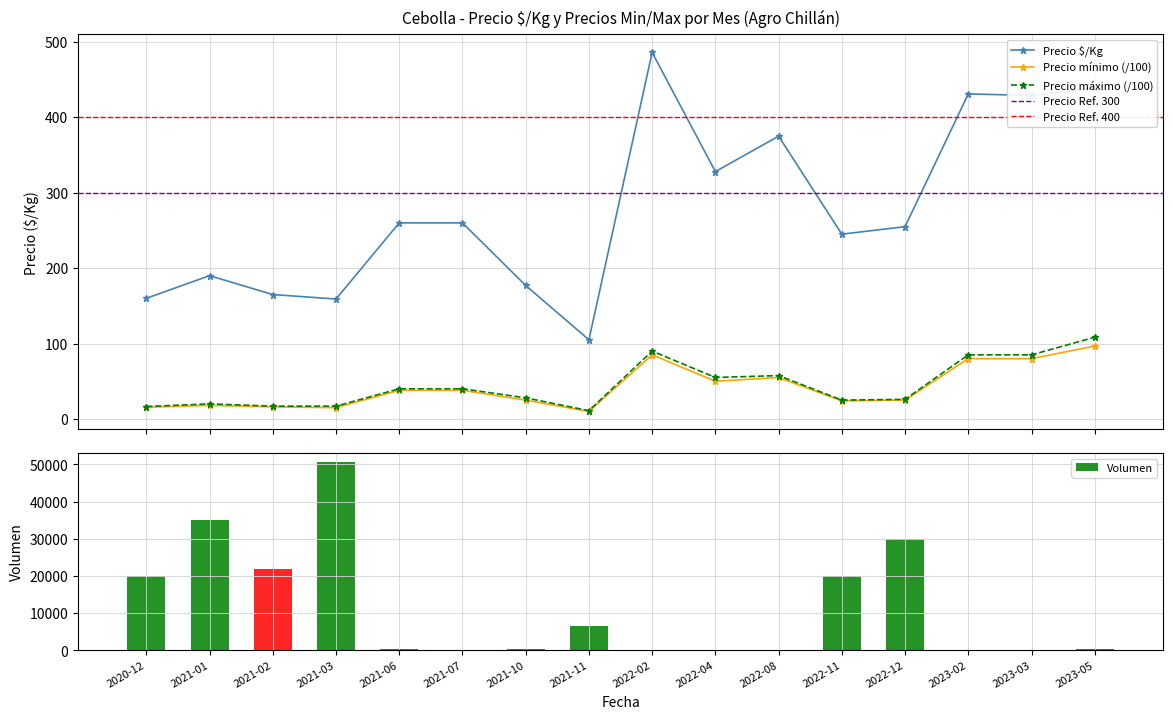

Reading left to right, what are all the values shown in this chart?

Precio $/Kg: 2020-12=160.0	2021-01=190.0	2021-02=165.0	2021-03=159.0	2021-06=260.0	2021-07=260.0	2021-10=177.0	2021-11=105.0	2022-02=486.0	2022-04=328.0	2022-08=375.0	2022-11=245.0	2022-12=255.0	2023-02=431.0	2023-03=429.0	2023-05=439.0
Precio mínimo: 2020-12=15.5	2021-01=18.0	2021-02=16.0	2021-03=15.0	2021-06=38.0	2021-07=38.0	2021-10=25.0	2021-11=10.0	2022-02=85.0	2022-04=50.0	2022-08=55.0	2022-11=24.0	2022-12=25.0	2023-02=80.0	2023-03=80.0	2023-05=96.7
Precio máximo: 2020-12=16.5	2021-01=20.0	2021-02=17.0	2021-03=17.0	2021-06=40.0	2021-07=40.0	2021-10=28.0	2021-11=11.0	2022-02=90.0	2022-04=55.0	2022-08=57.5	2022-11=25.0	2022-12=26.0	2023-02=85.0	2023-03=85.0	2023-05=108.3
Volumen: 2020-12=20000.0	2021-01=35000.0	2021-02=22000.0	2021-03=50500.0	2021-06=280.0	2021-07=240.0	2021-10=300.0	2021-11=6500.0	2022-02=120.0	2022-04=160.0	2022-08=213.0	2022-11=20000.0	2022-12=30000.0	2023-02=260.0	2023-03=220.0	2023-05=280.0